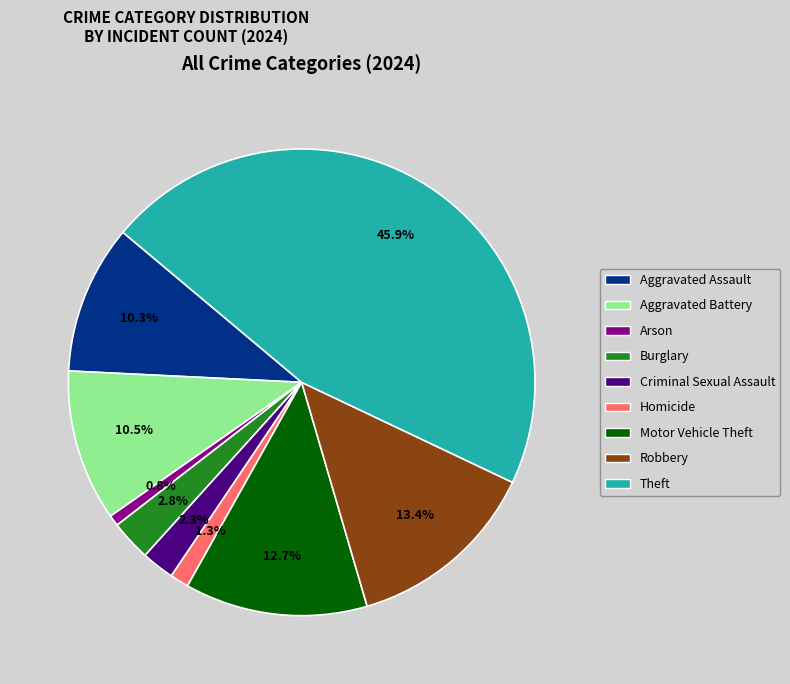

How many segments does this pie chart have?

9